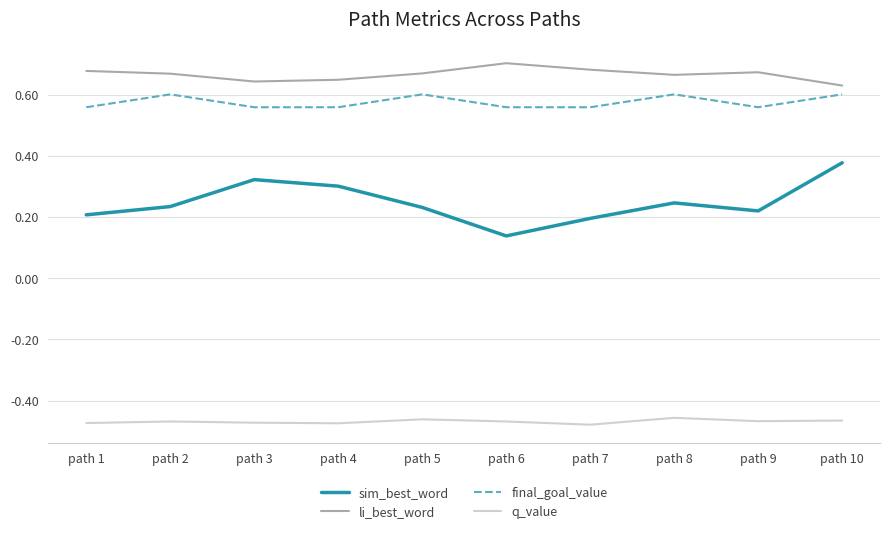

True or false: q_value and li_best_word intersect in this chart.

False